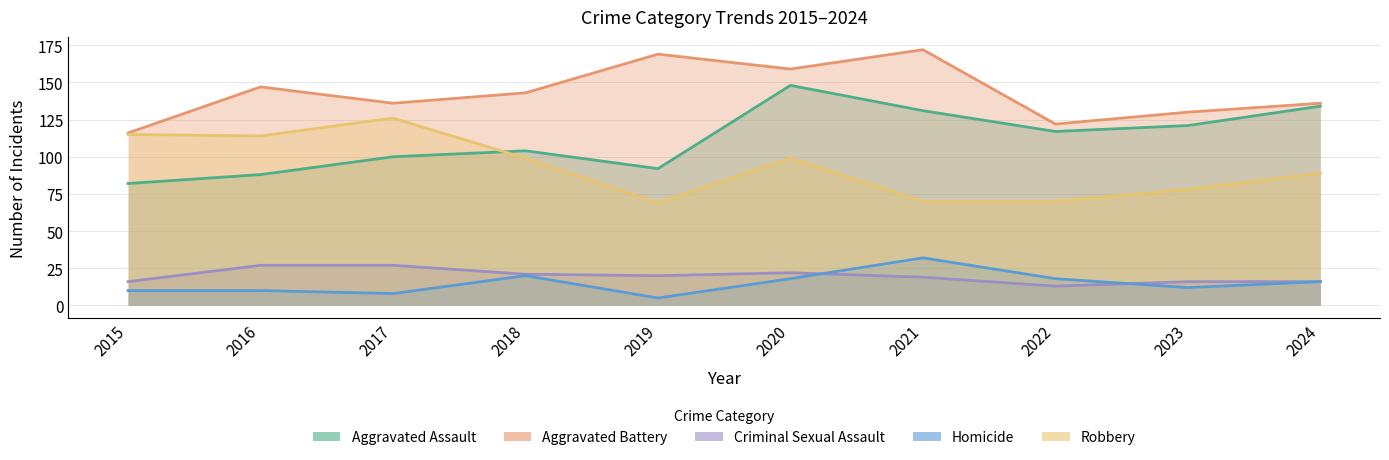

Where do Homicide and Criminal Sexual Assault first cross each other?

2020 and 2021